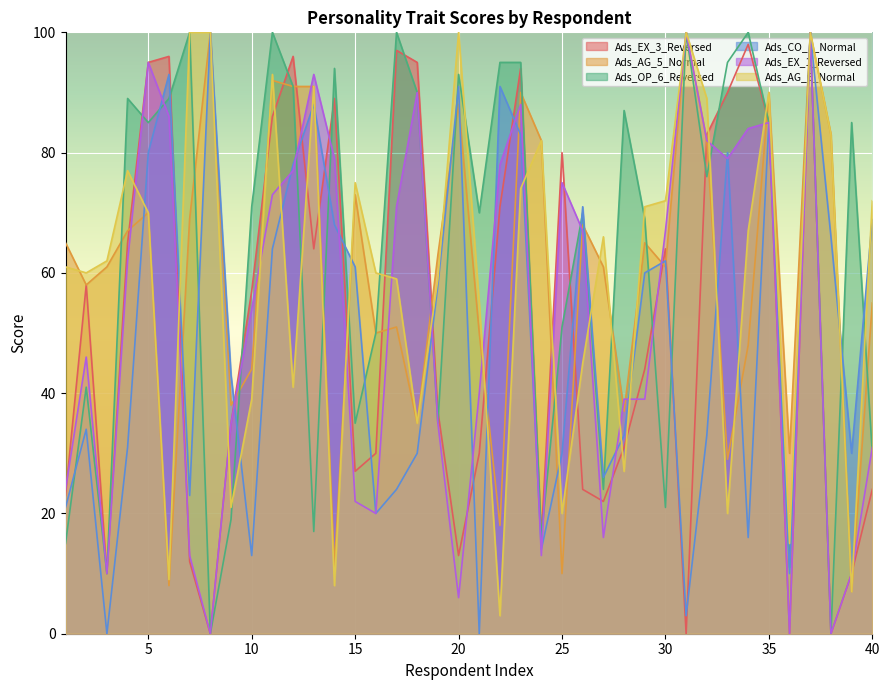

What is the difference between the Ads_EX_1_Reversed values at 30 and 14?

12